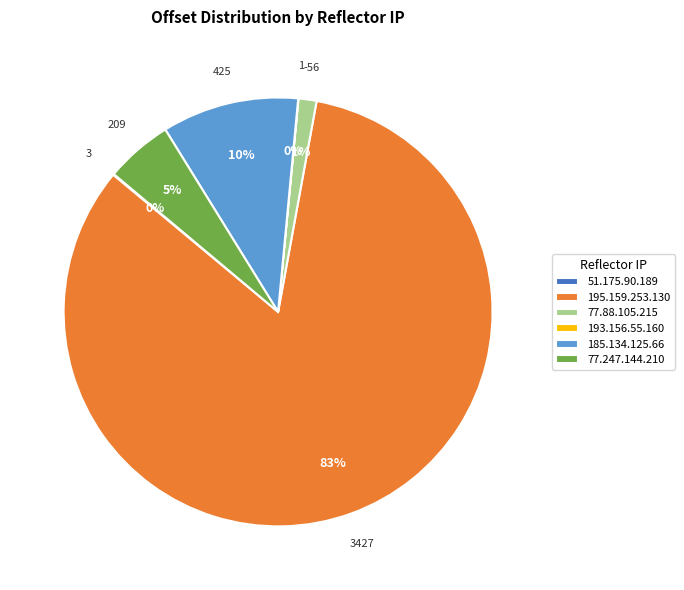

The 195.159.253.130 slice represents 94% of the pie. True or false?

False